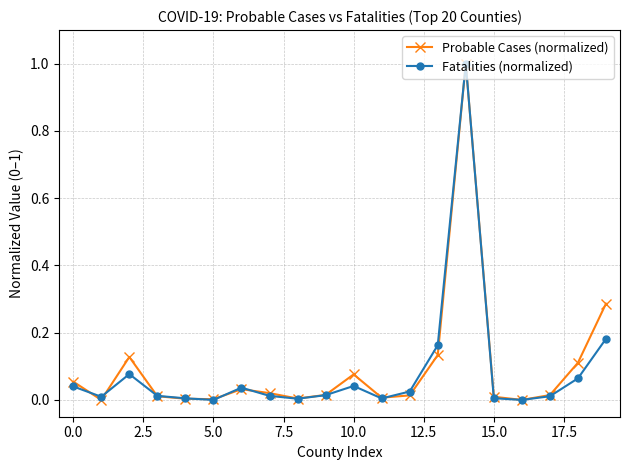

True or false: Probable Cases (normalized) has more than 2 points higher than both neighbors.

True